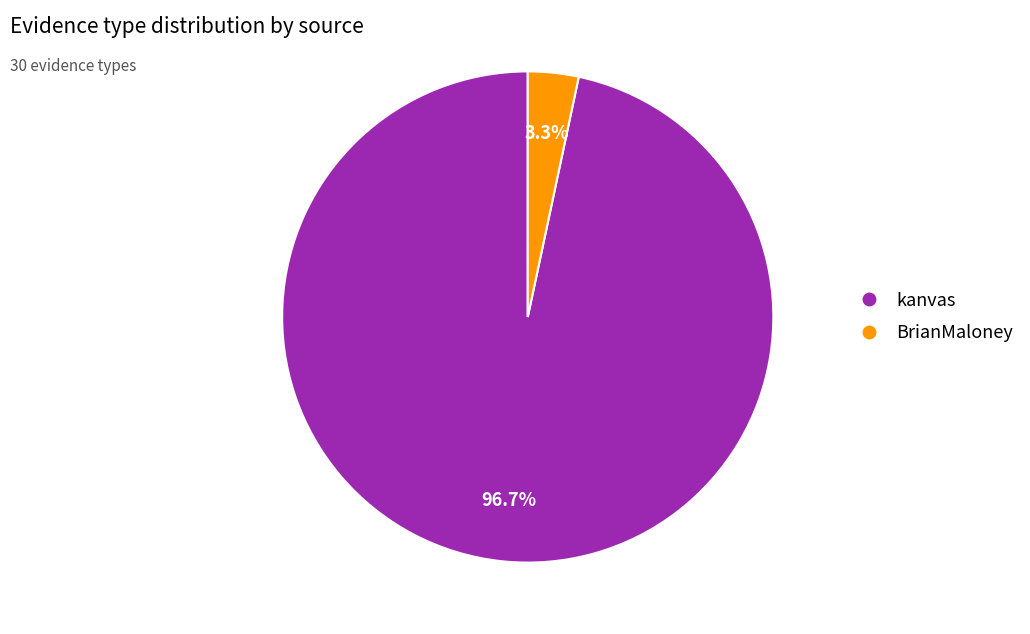

What is the smallest slice in the pie chart?

BrianMaloney